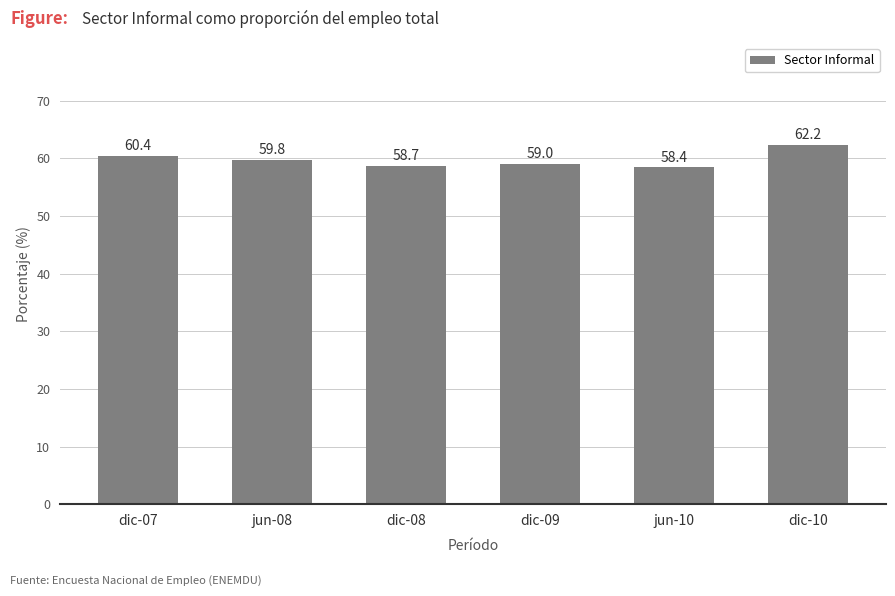

The value at jun-08 is 59.8. True or false?

True